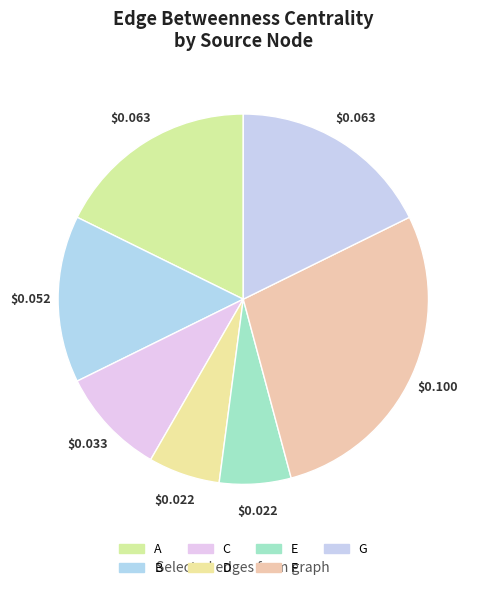

Which has a higher value, D or B?

B